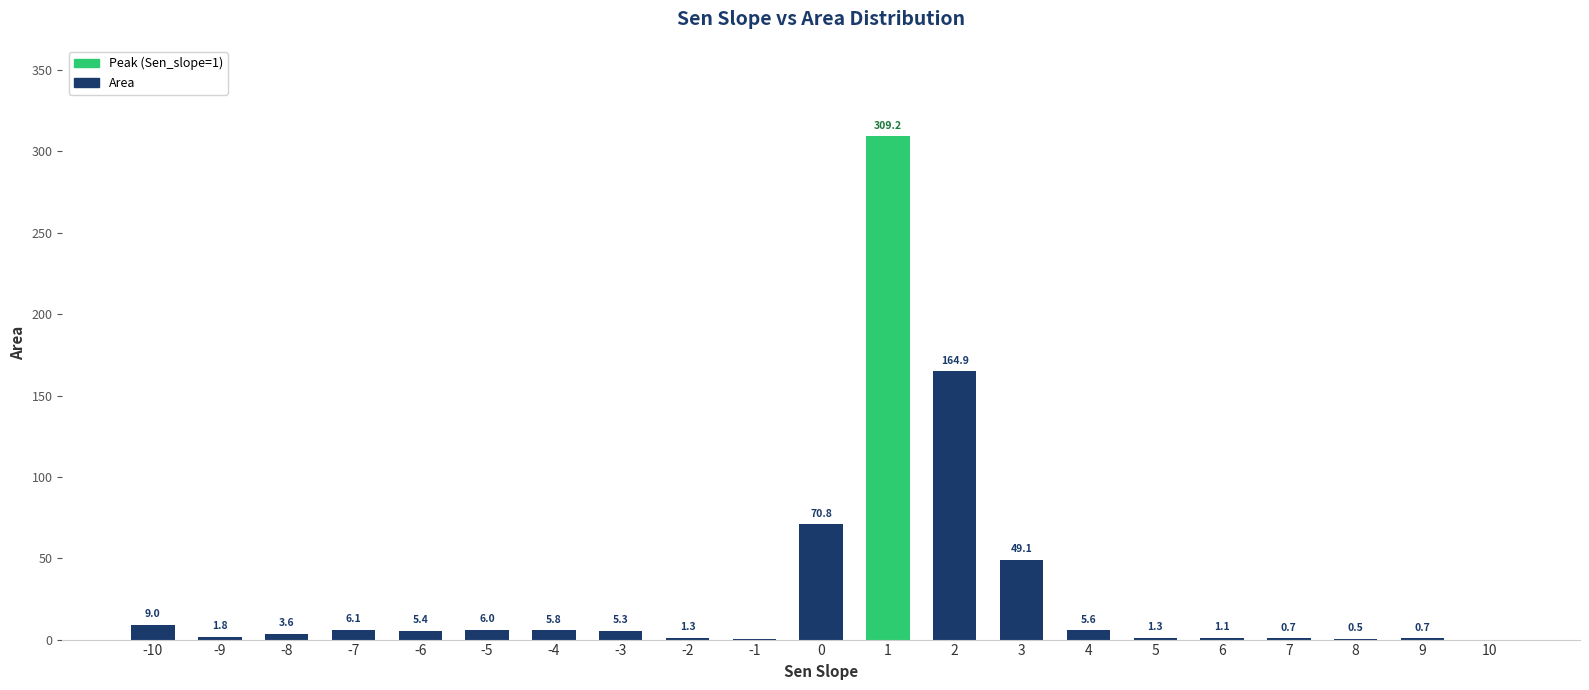

What is the sum of all values?

648.6